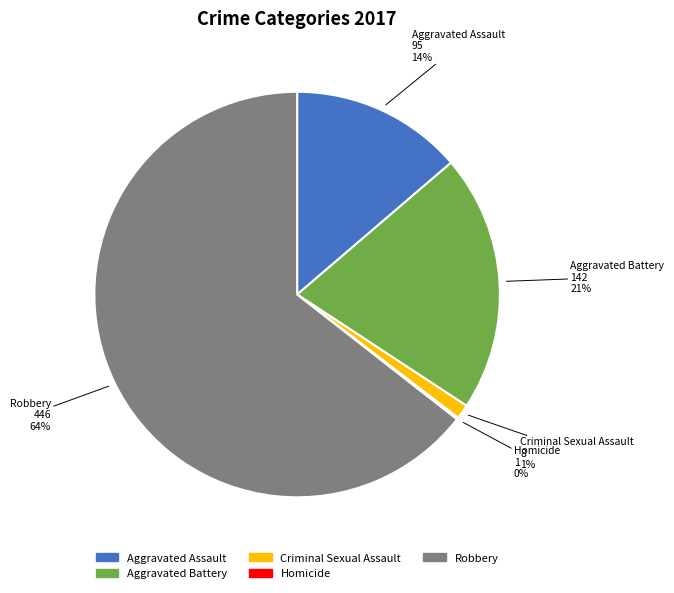

To the nearest percent, what is the difference between the Criminal Sexual Assault and Aggravated Assault slice percentages?

13%